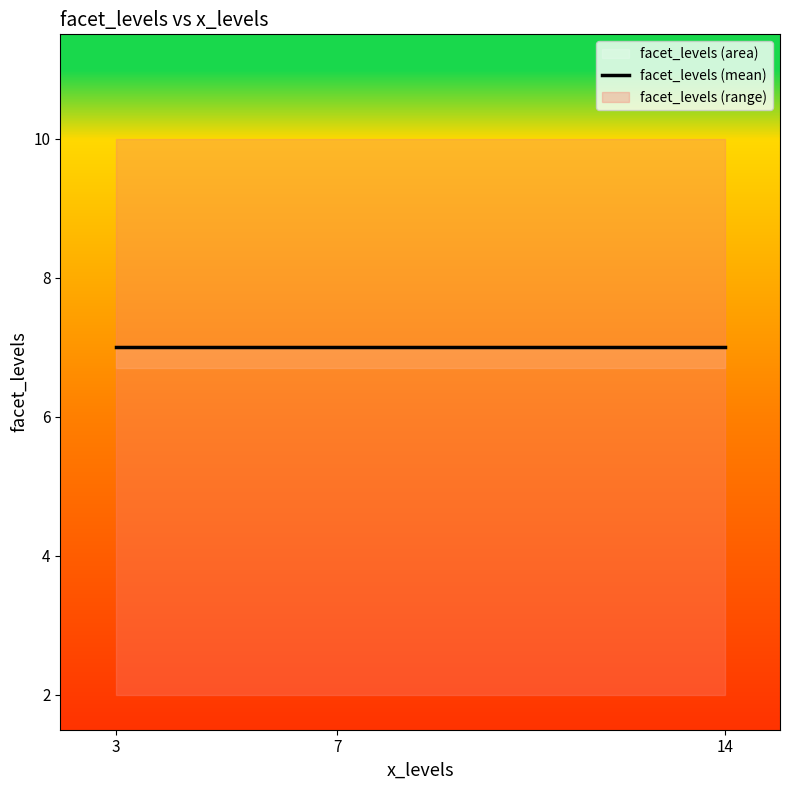

How many values are between 2 and 10?

9